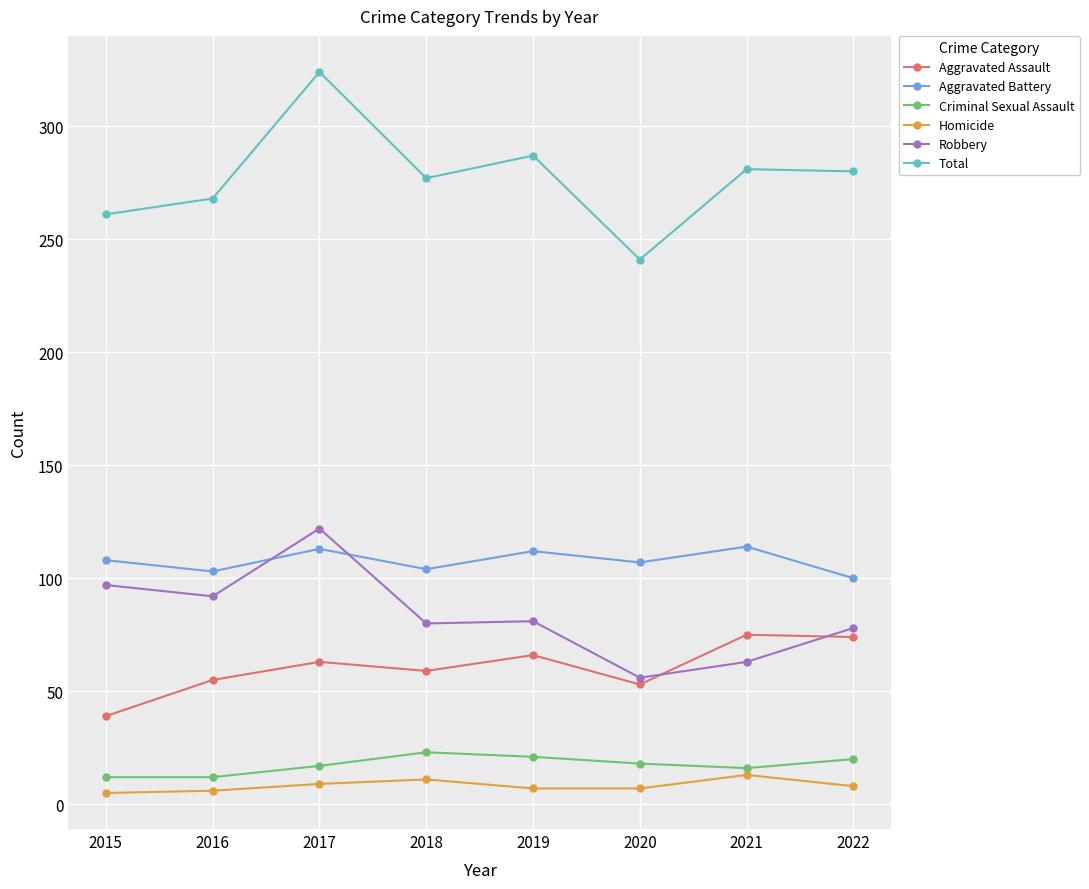

True or false: Criminal Sexual Assault and Total intersect in this chart.

False